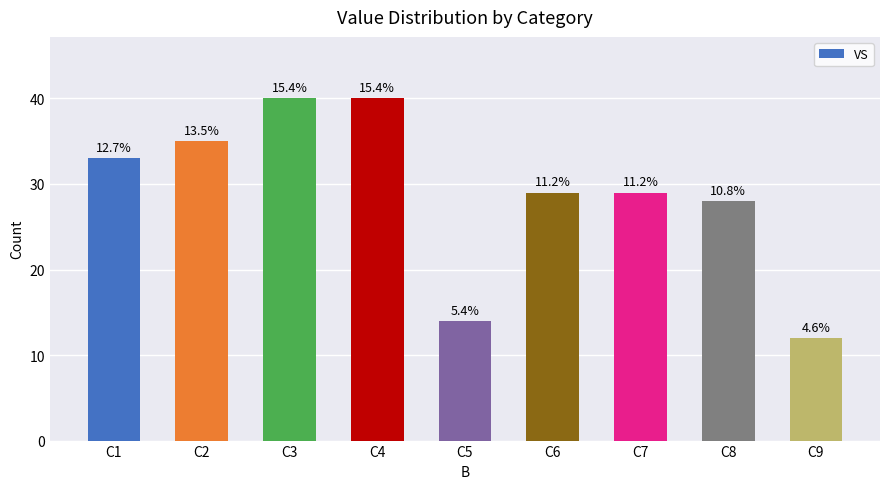

What is the difference between the values at C1 and C2?

2